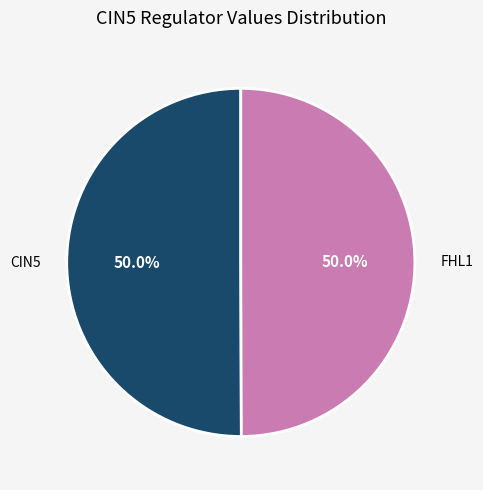

Which category has the biggest portion of the pie?

CIN5